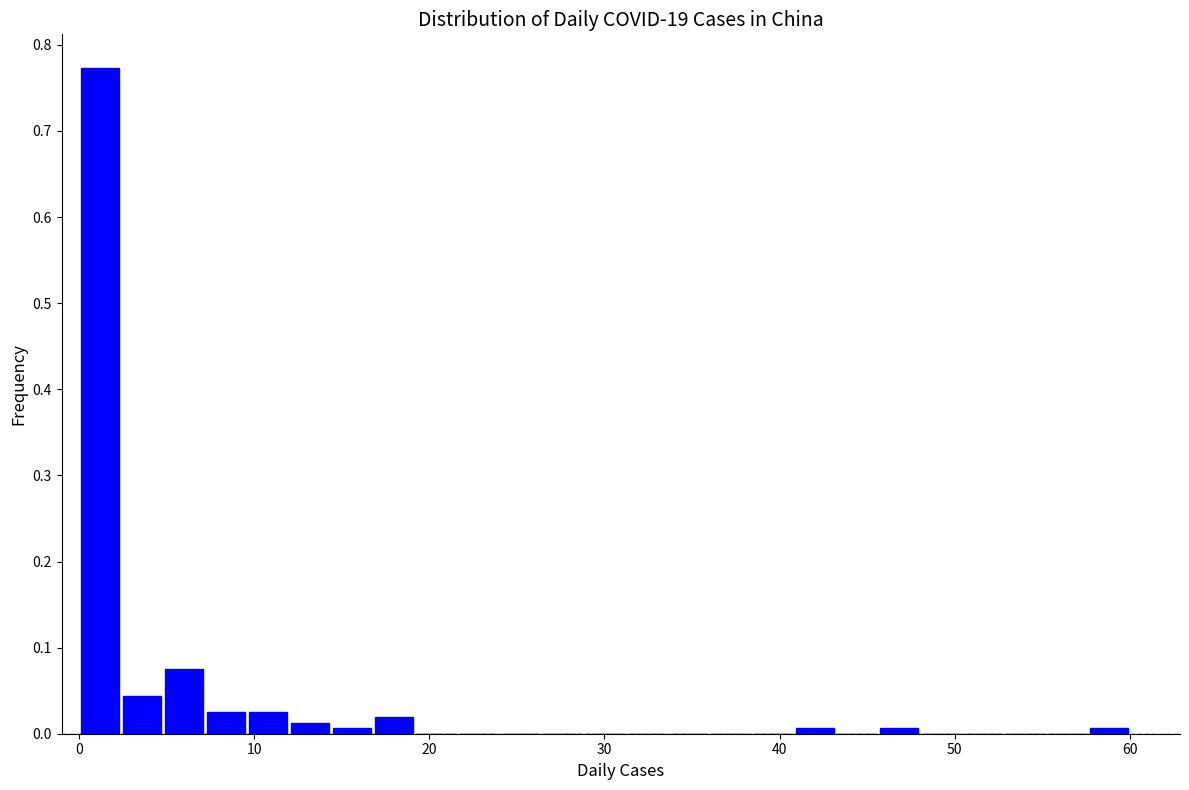

Around what value on the x-axis is the tallest bar? Give the approximate position of its centre, as read against the axis.

1